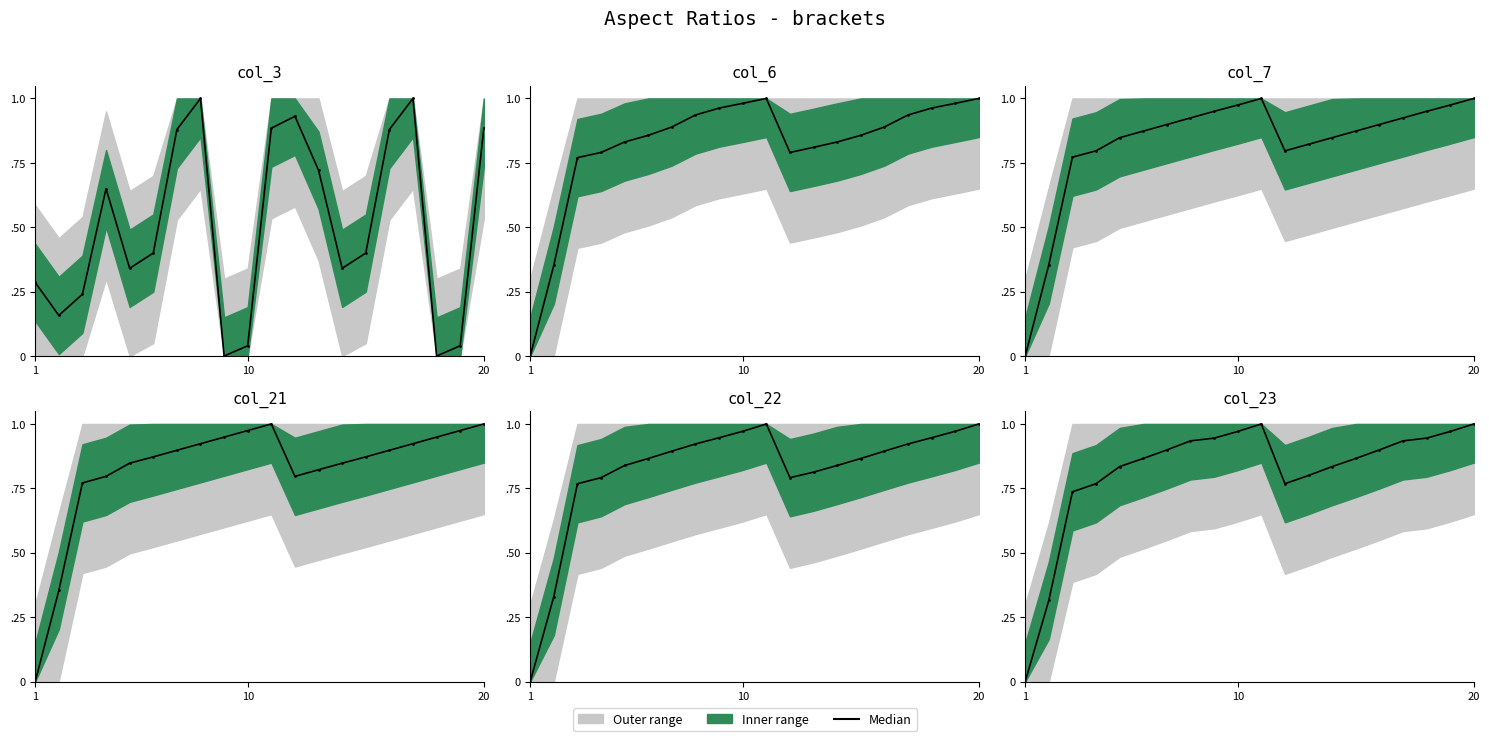

How many times do col_21 and col_3 cross each other?

7